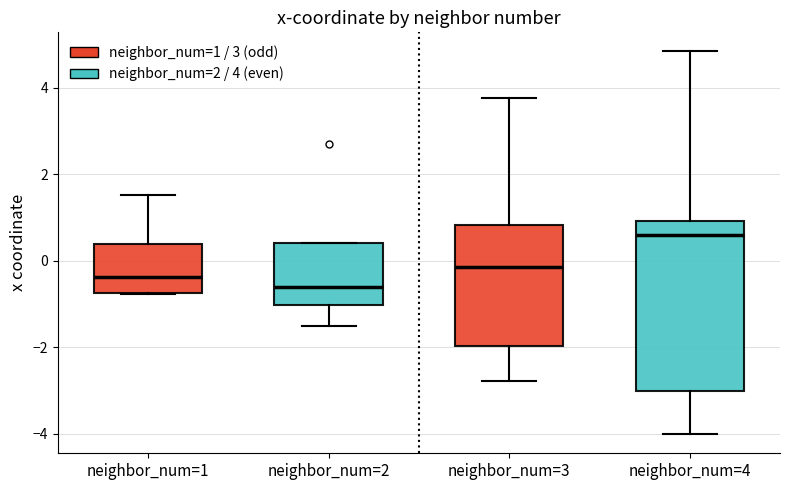

Reading left to right, transcribe this box plot: for each box, give where its median line is, the range the box spans, and where its two whiskers end, as read against the y-axis. The values are not printed on the chart, so give them approximately, as read against the axis.

neighbor_num=1: median -0.4, box -0.8 to 0.4, whiskers -0.8 to 1.6
neighbor_num=2: median -0.6, box -1.0 to 0.4, whiskers -1.6 to 0.4
neighbor_num=3: median -0.2, box -2.0 to 0.8, whiskers -2.8 to 3.8
neighbor_num=4: median 0.6, box -3.0 to 1.0, whiskers -4.0 to 4.8